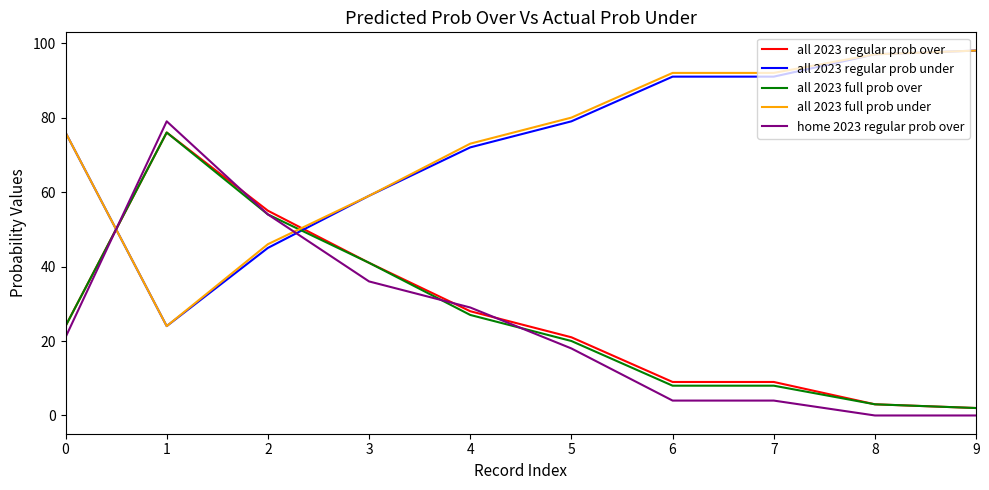

Is the value of all 2023 full prob over at 8 greater than the value of all 2023 regular prob over at 6?

No